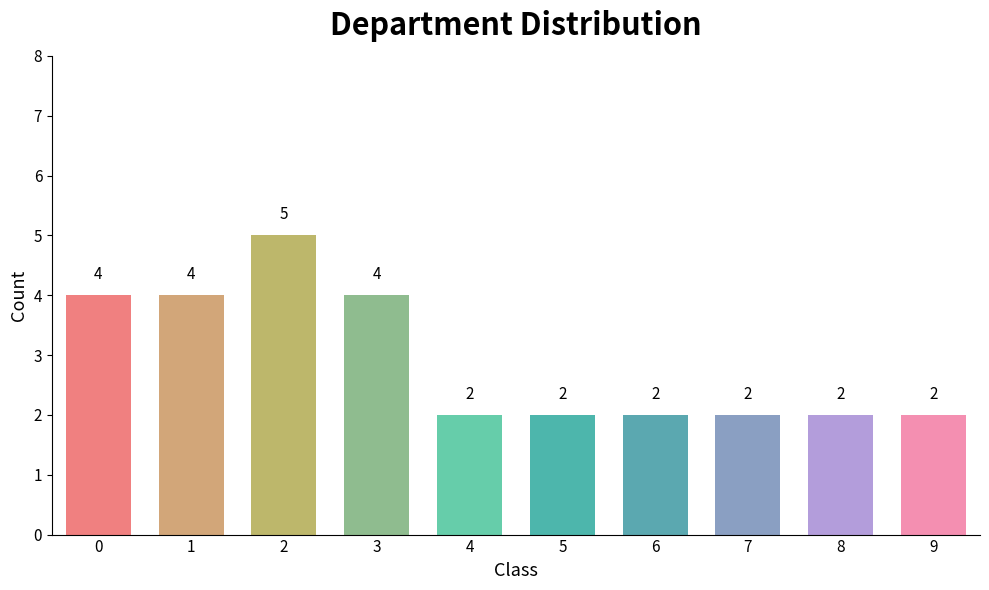

What is the sum of the values at 4 and 2?

7